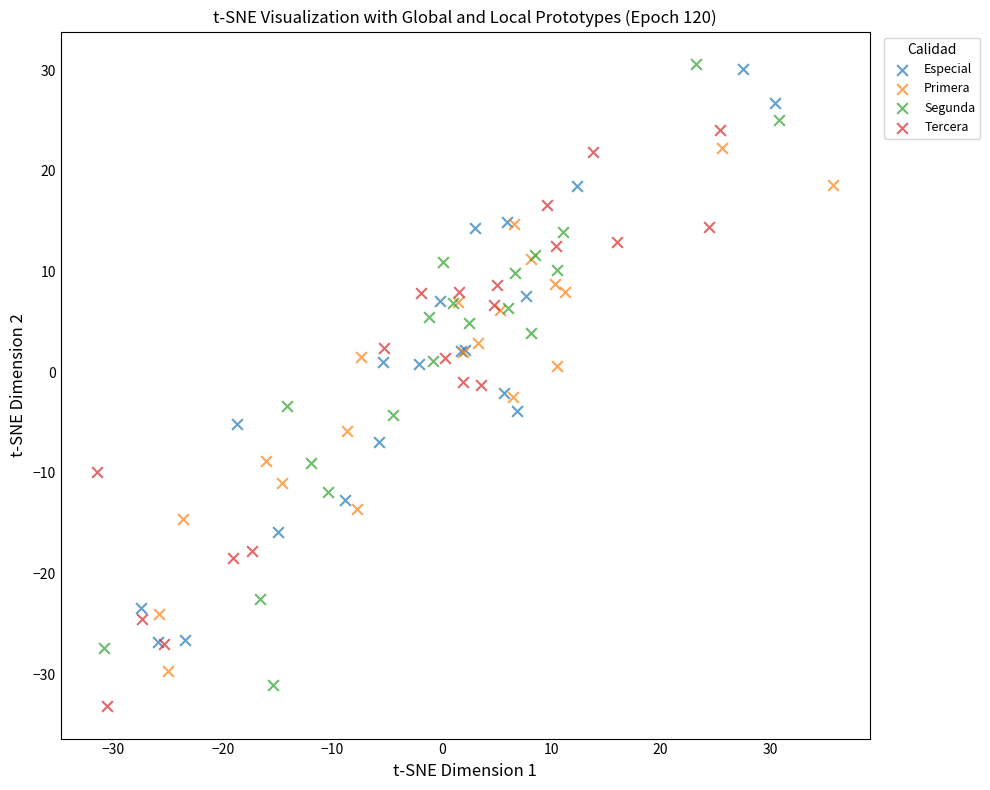

What are all the series names shown in the legend?

Especial, Primera, Segunda, Tercera